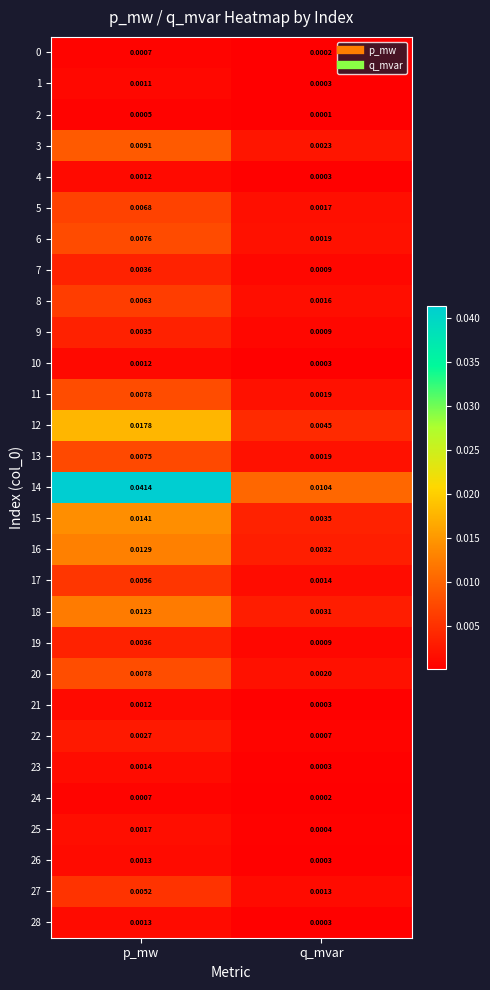

At which category is the sum across all series the highest?

p_mw